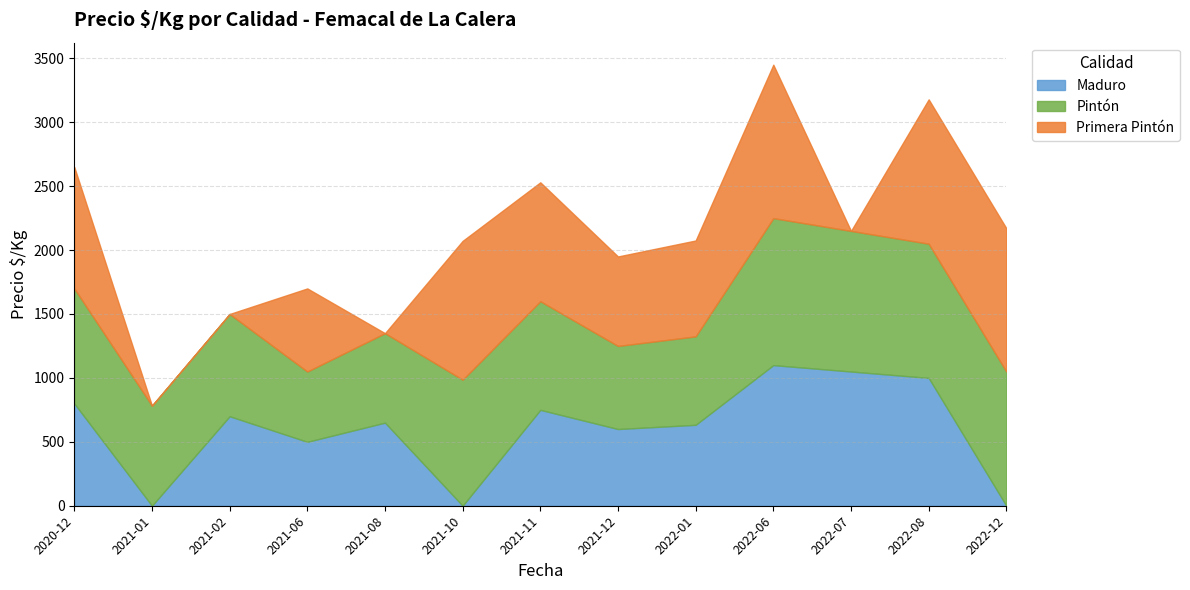

What is the difference between the maximum and minimum values in the Primera Pintón series?

1200